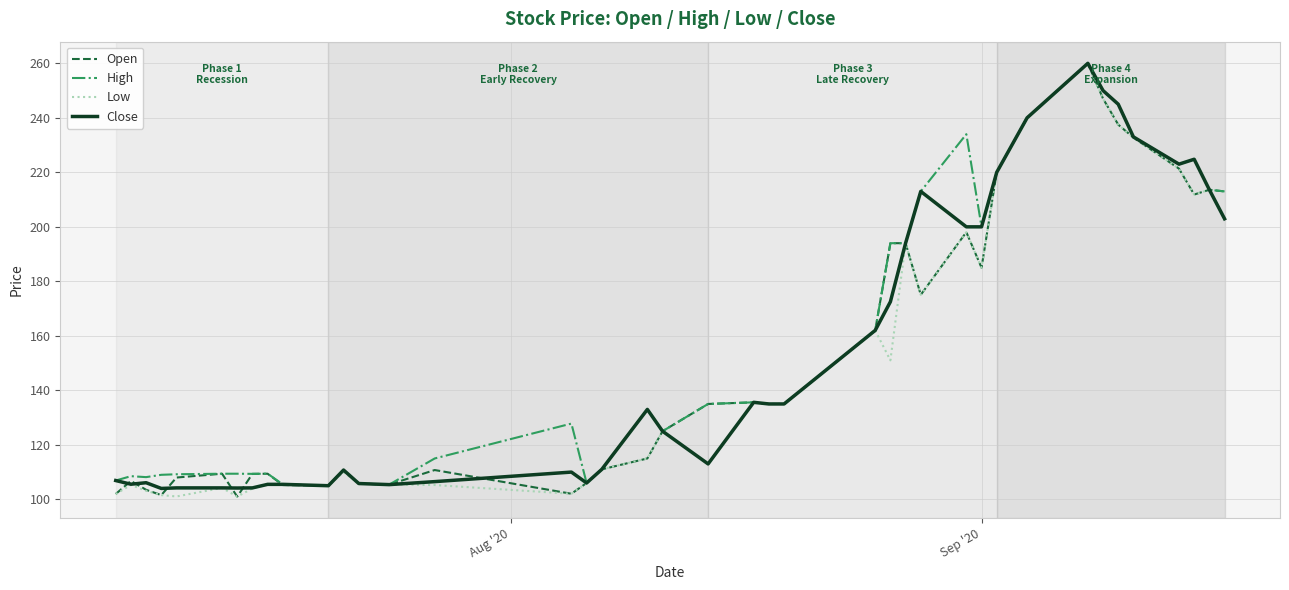

What is the lowest value of the Low series?

101.0